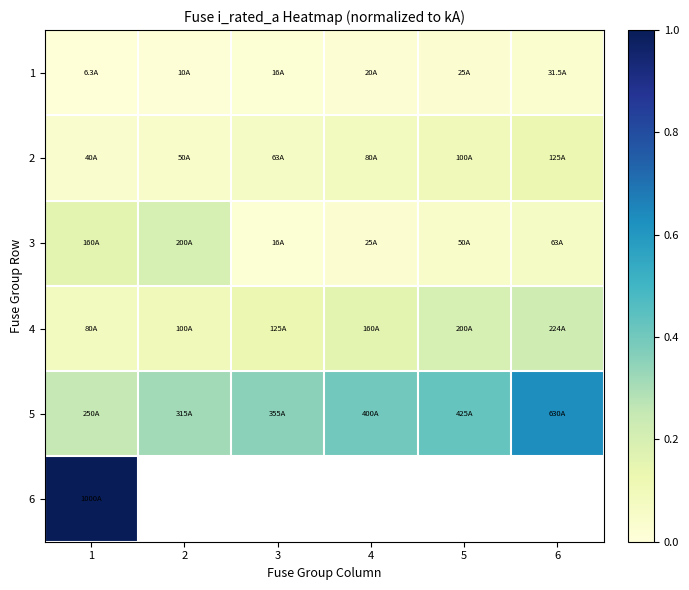

What value does the 4 series have at 6?

0.2